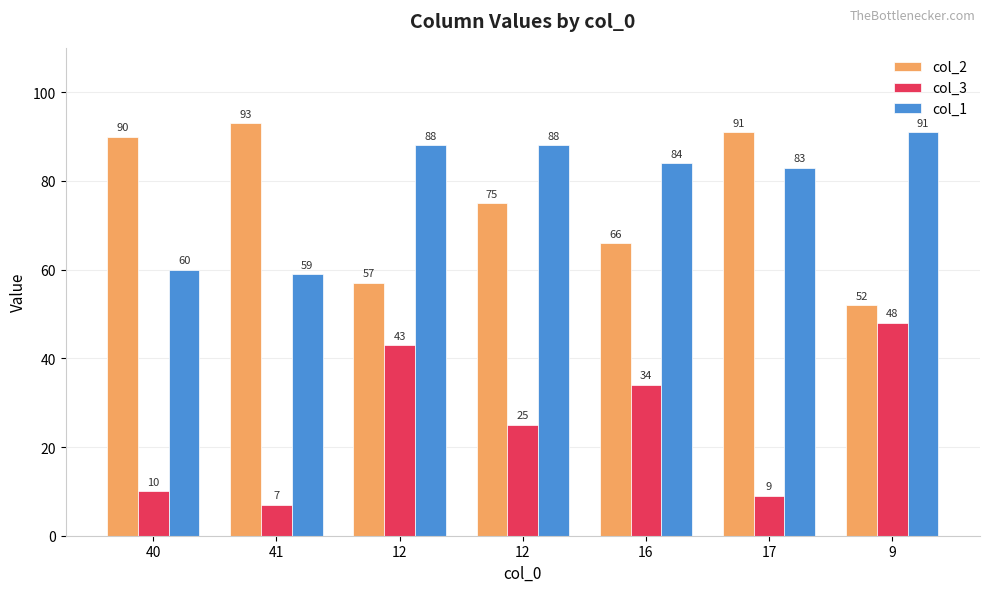

At which label does col_1 reach its peak?

9